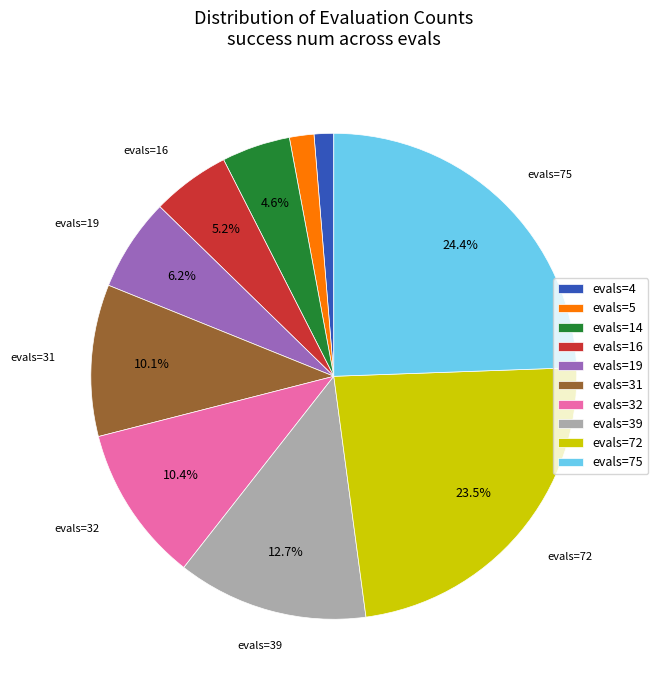

To the nearest percent, what is the difference between the largest and smallest slice percentages?

23%